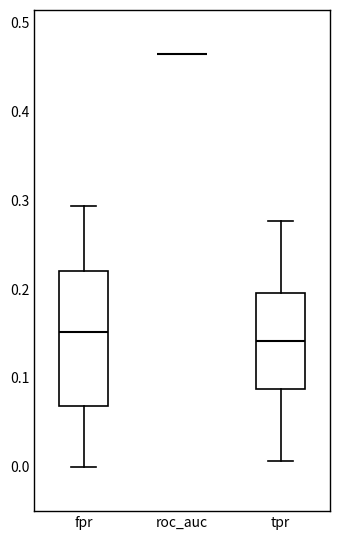

Reading left to right, read every box against the y-axis: the position of its median line, the range the box covers, and the ends of its whiskers. The values are not printed on the chart, so give them approximately, as read against the axis.

fpr: median 0.15, box 0.07 to 0.22, whiskers 0.00 to 0.29
roc_auc: box collapsed to a line at 0.46, whiskers 0.46 to 0.46
tpr: median 0.14, box 0.09 to 0.20, whiskers 0.01 to 0.28